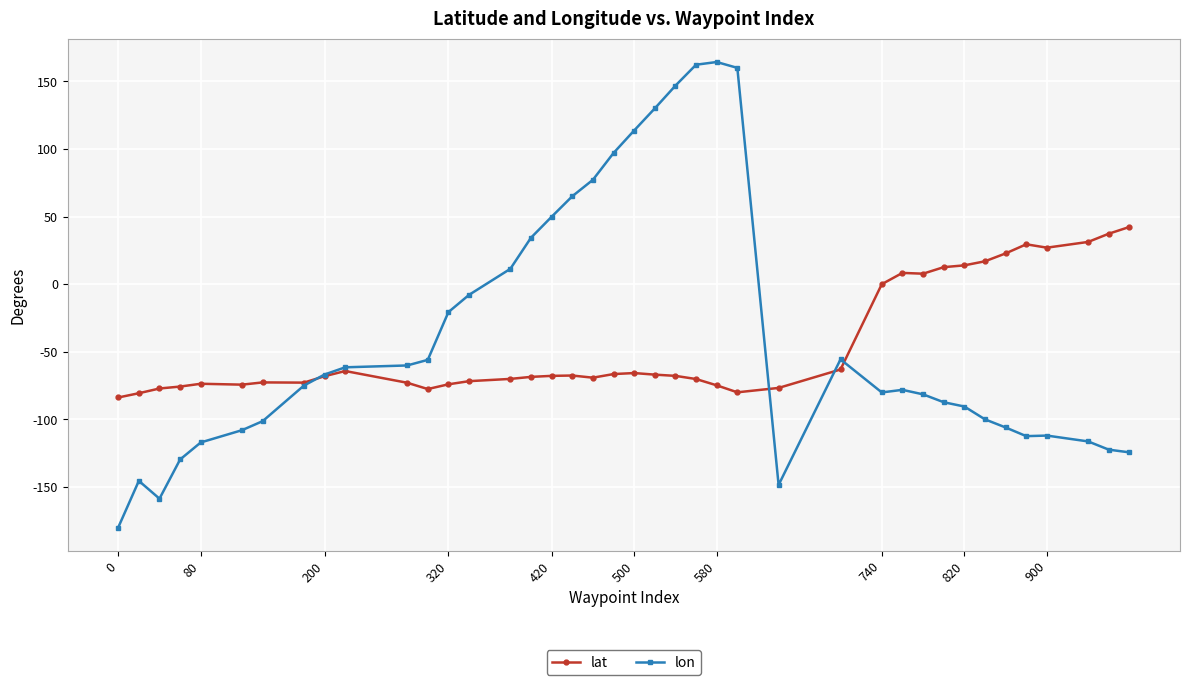

True or false: lat has more than 0 interior local peaks.

True